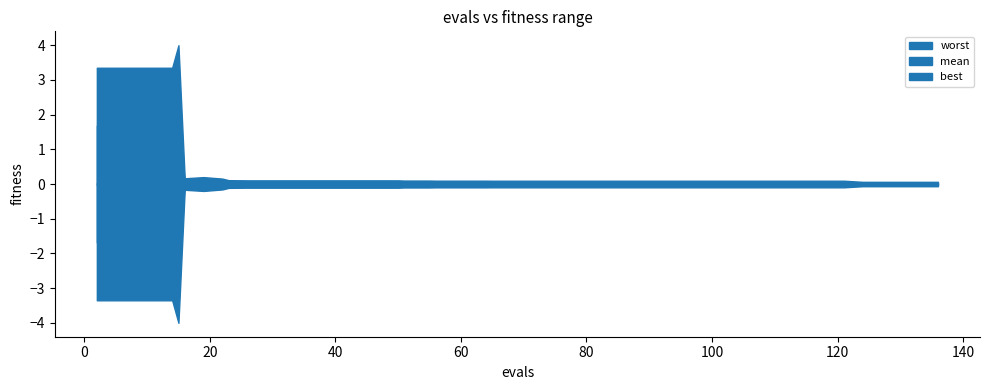

What is the label of the 22nd point from the right?

18